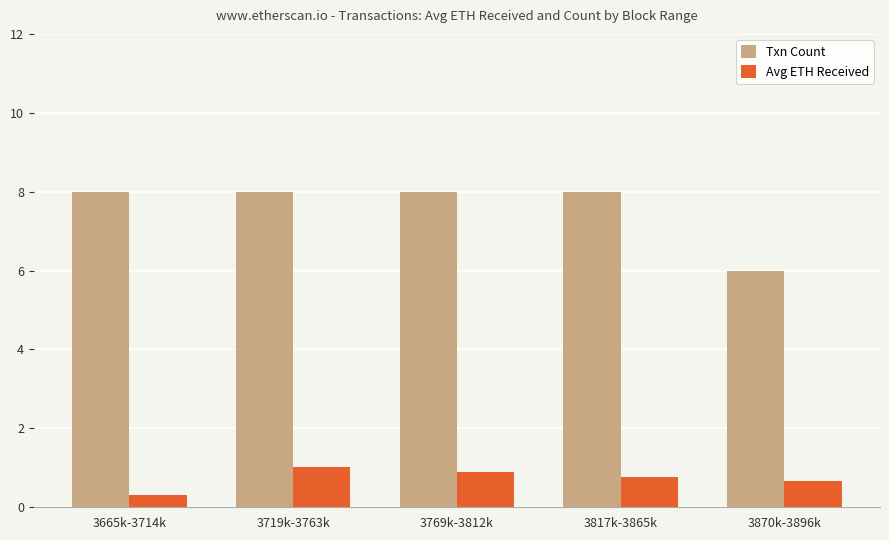

What is the smallest value displayed?

0.3